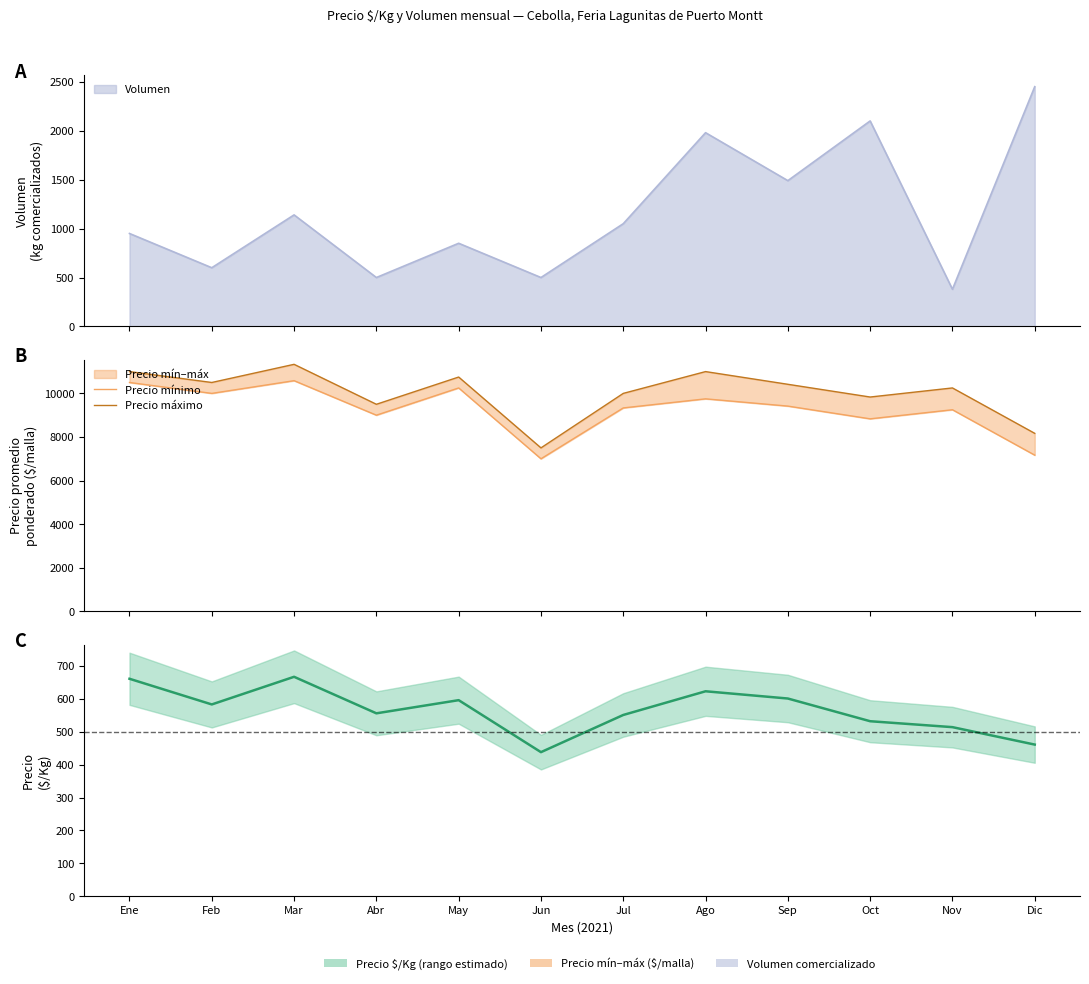

True or false: Precio $/Kg and Precio máximo intersect in this chart.

False